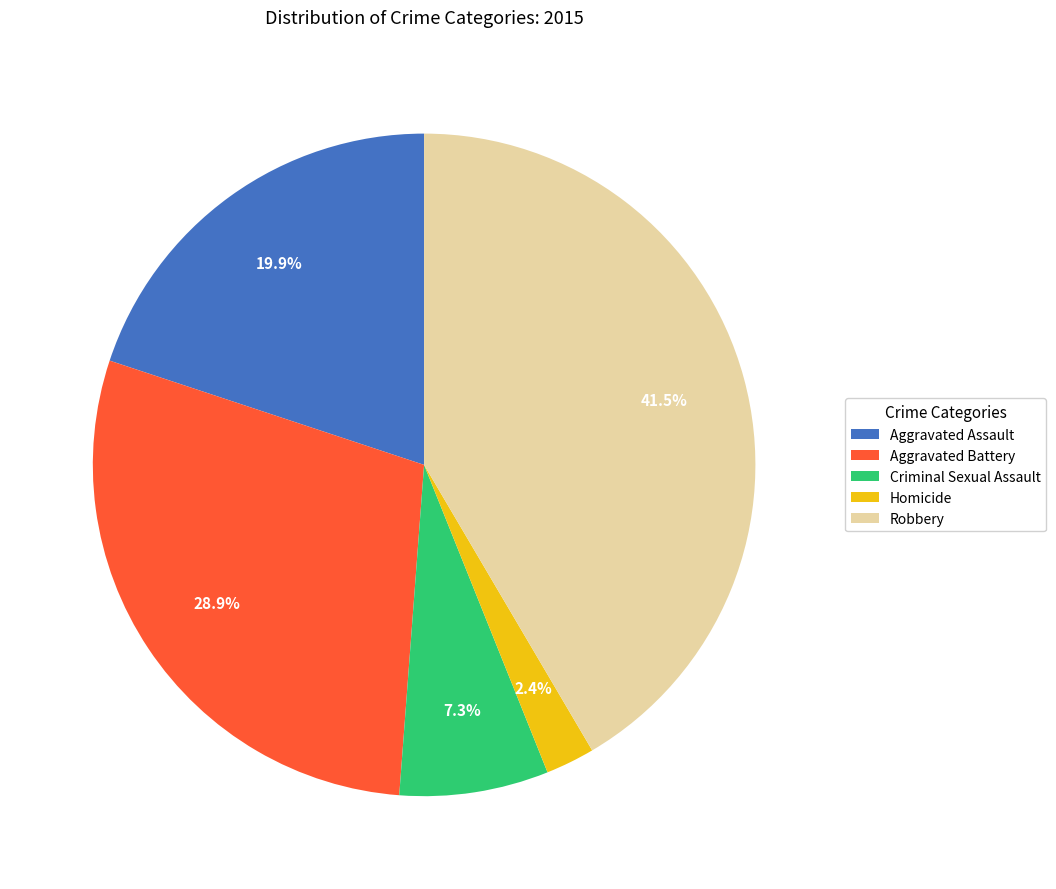

What is the ratio of the value at Aggravated Battery to the value at Robbery?

0.7